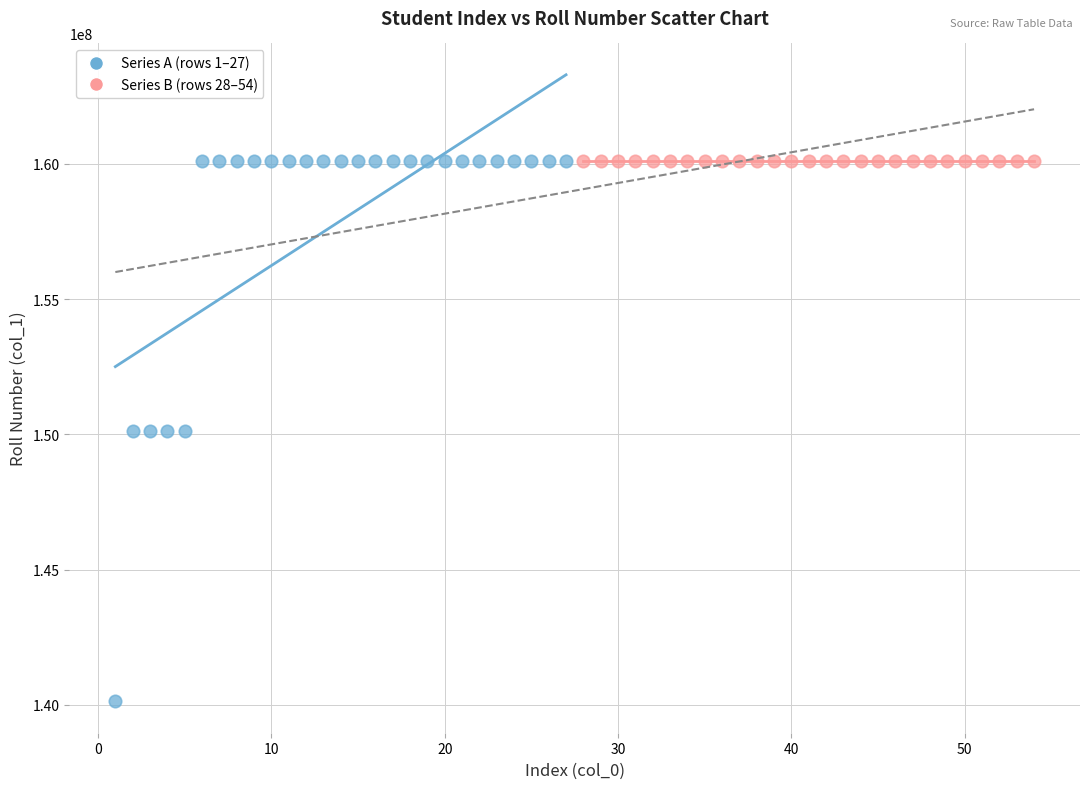

Which series contains the lowest Y value?

Series A (rows 1–27)